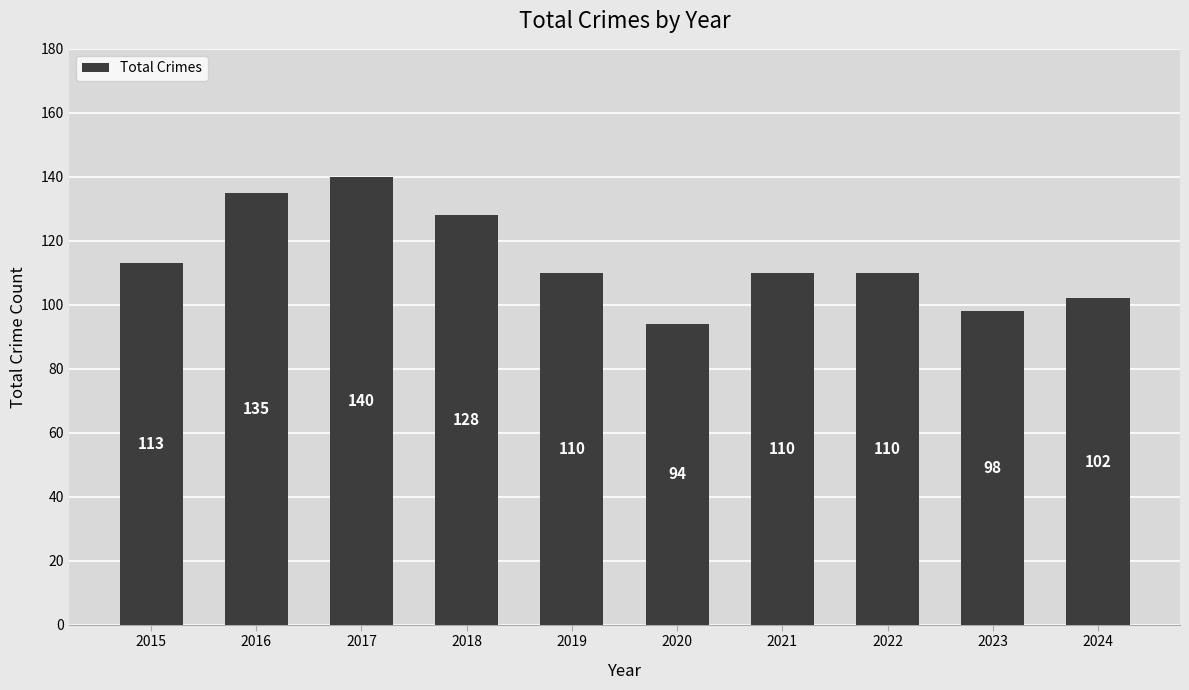

True or false: the data shows 150 at 2015.

False